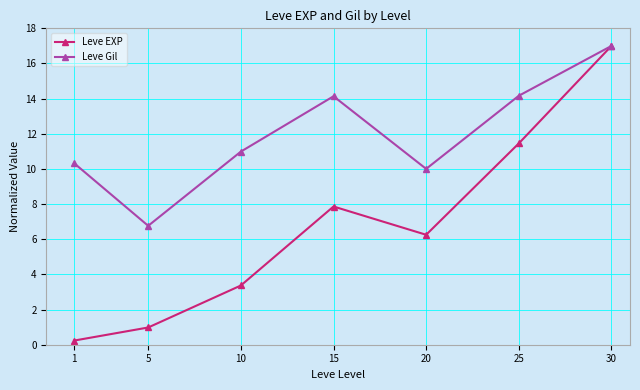

What is the maximum value for Leve Gil?

17.0